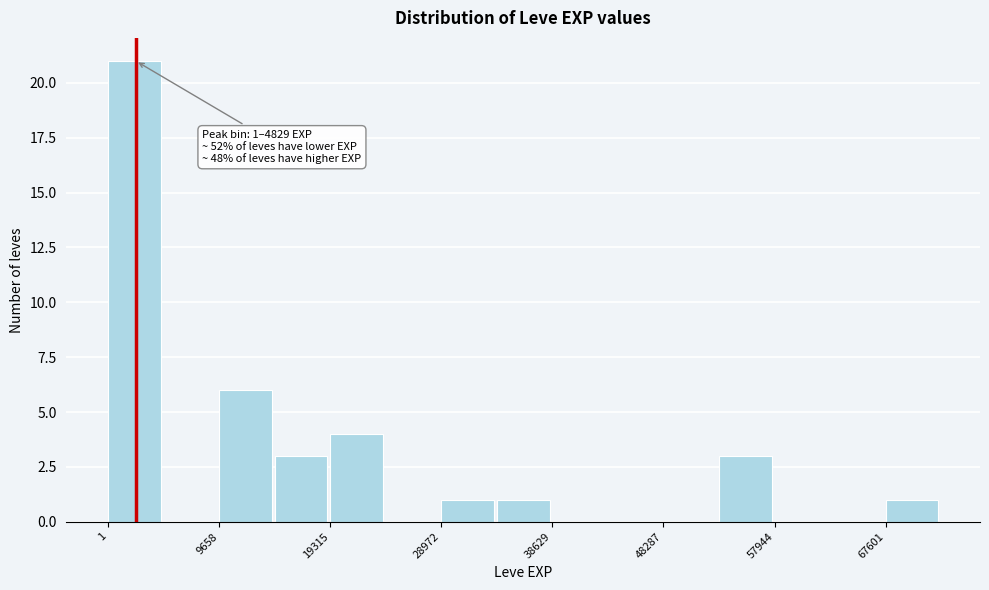

Over which range of the x-axis is the bar tallest?

0 to 5000